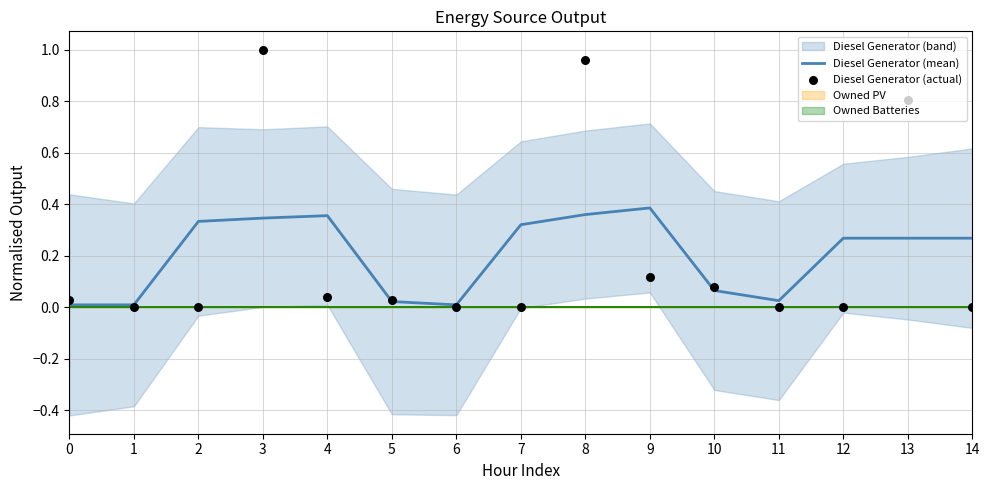

Which series has the largest total across all categories?

Diesel Generator (actual)